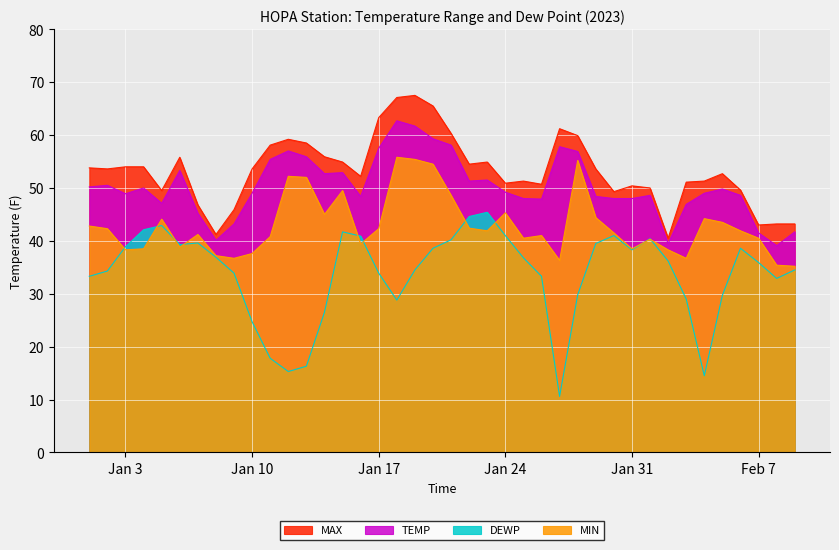

True or false: MIN and TEMP cross at least once.

False